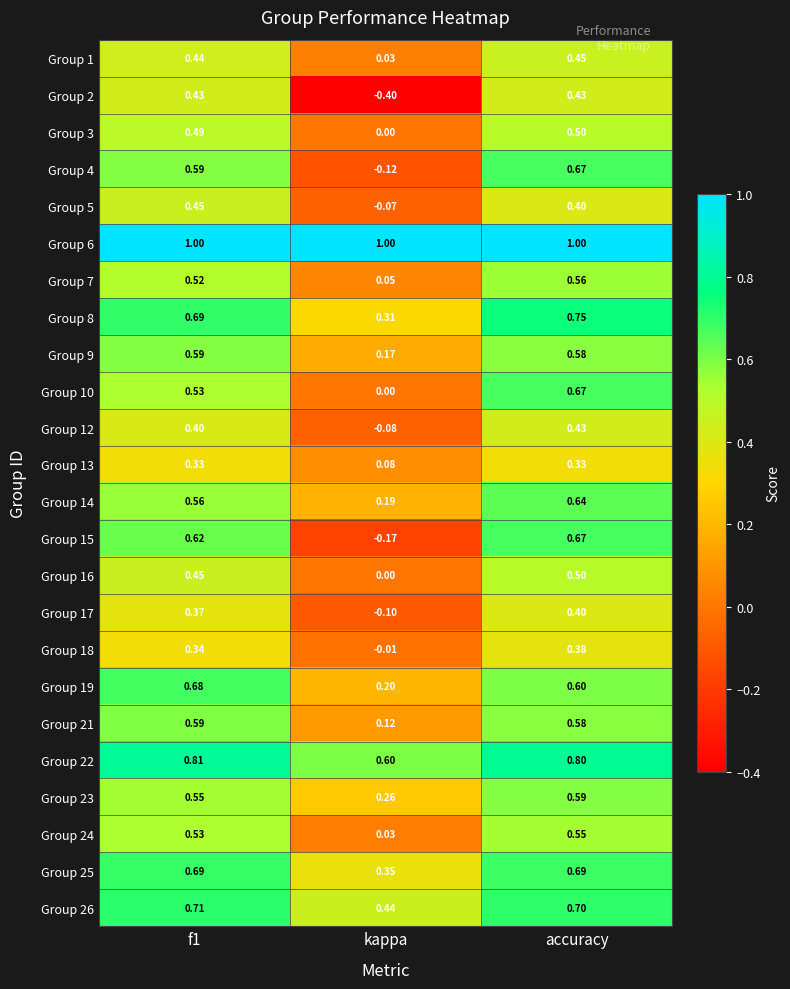

At which label is Group 1 closest to 0?

kappa